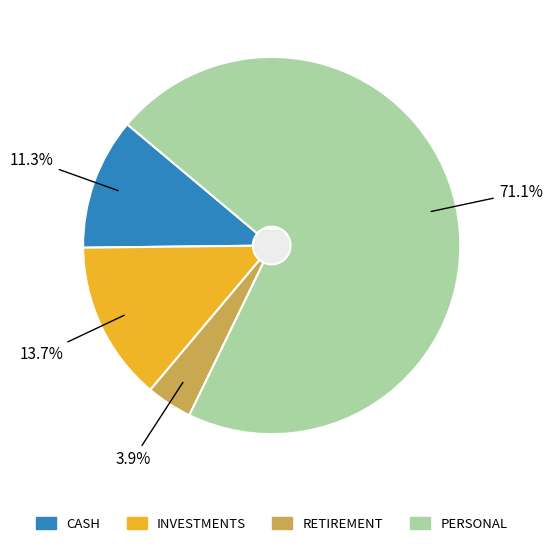

Which category has the biggest portion of the pie?

PERSONAL